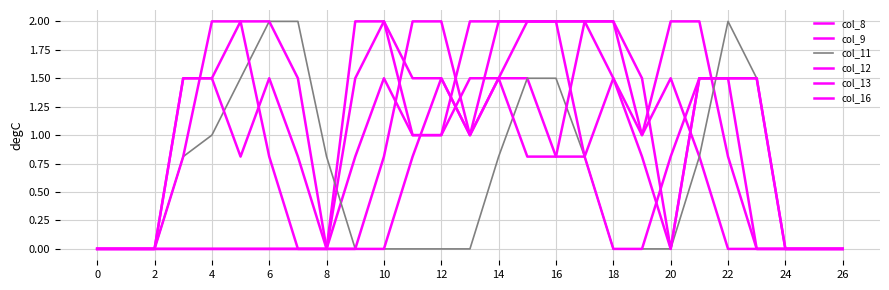

Is this an area chart (filled region under the line)?

No